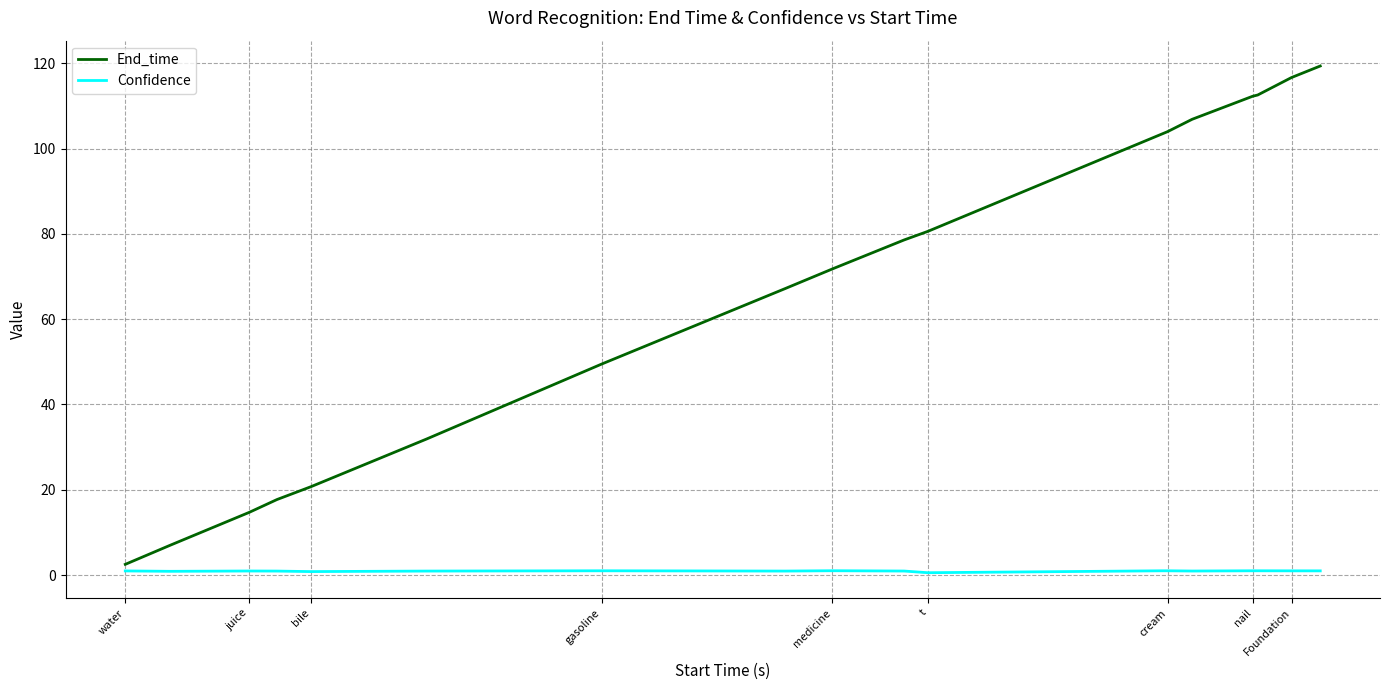

What is the minimum value shown in the chart?

0.5